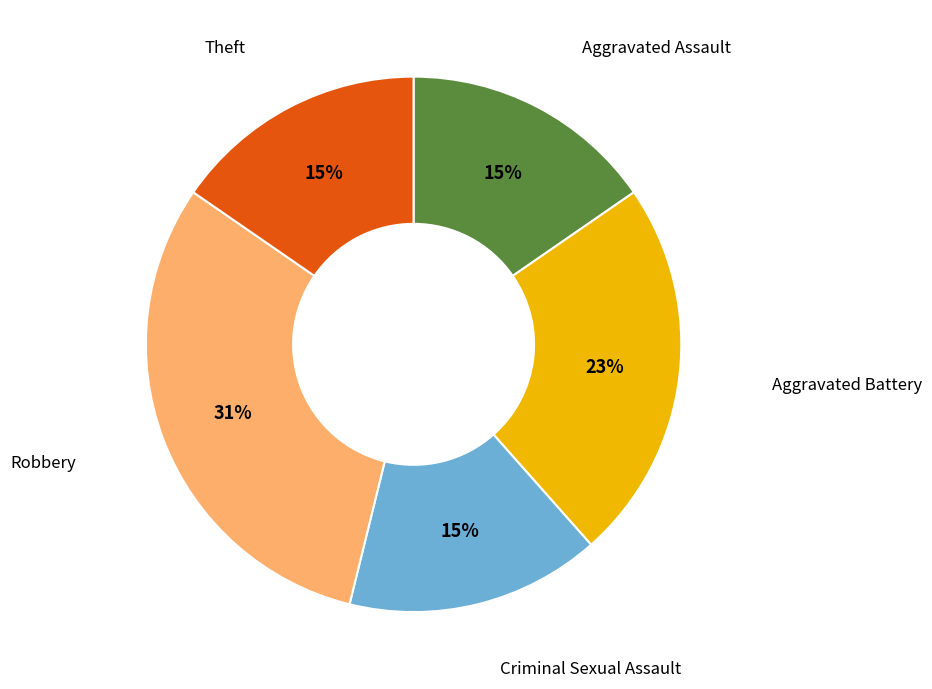

To the nearest percent, what is the average slice percentage?

20%